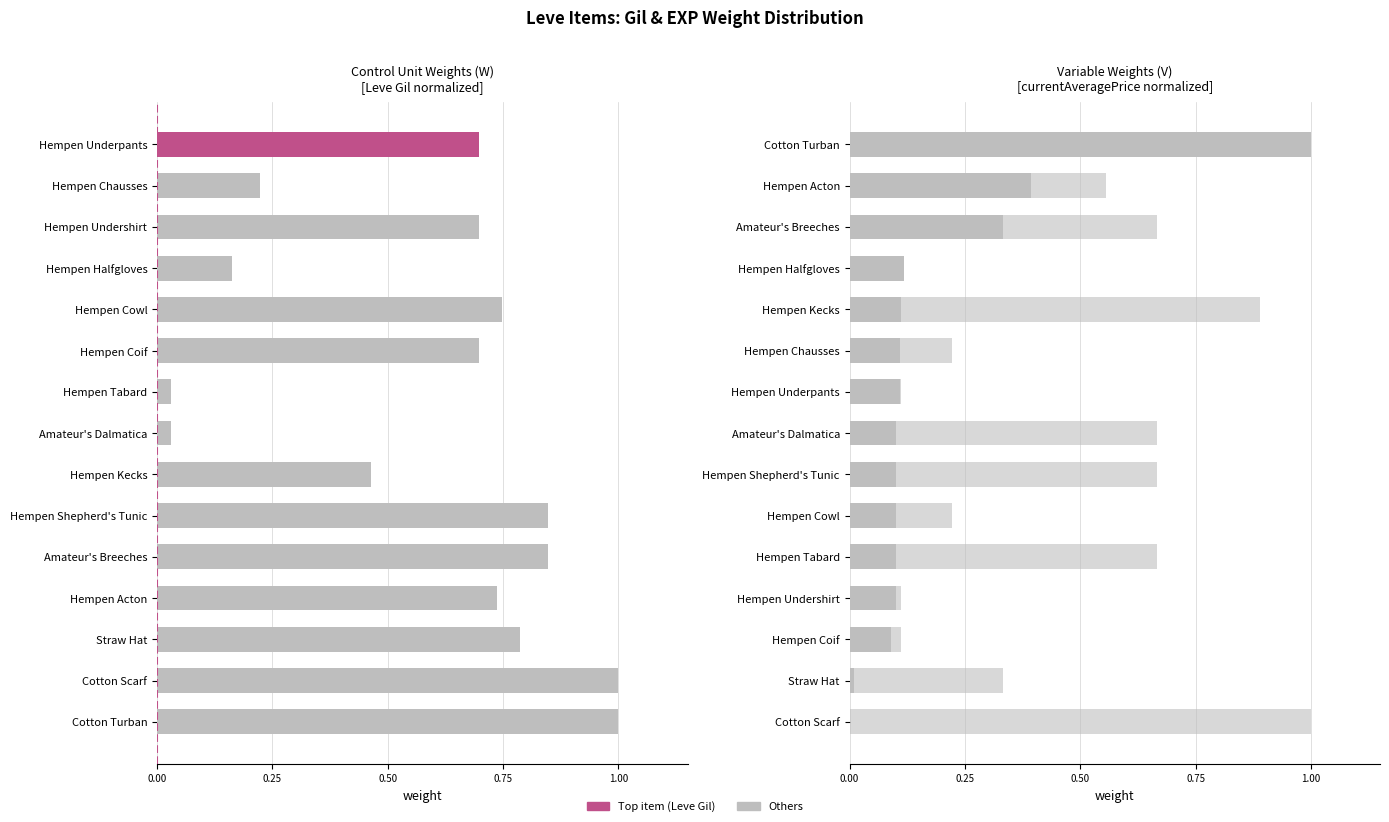

What is the difference between the currentAveragePrice values at Hempen Halfgloves and Straw Hat?

0.1